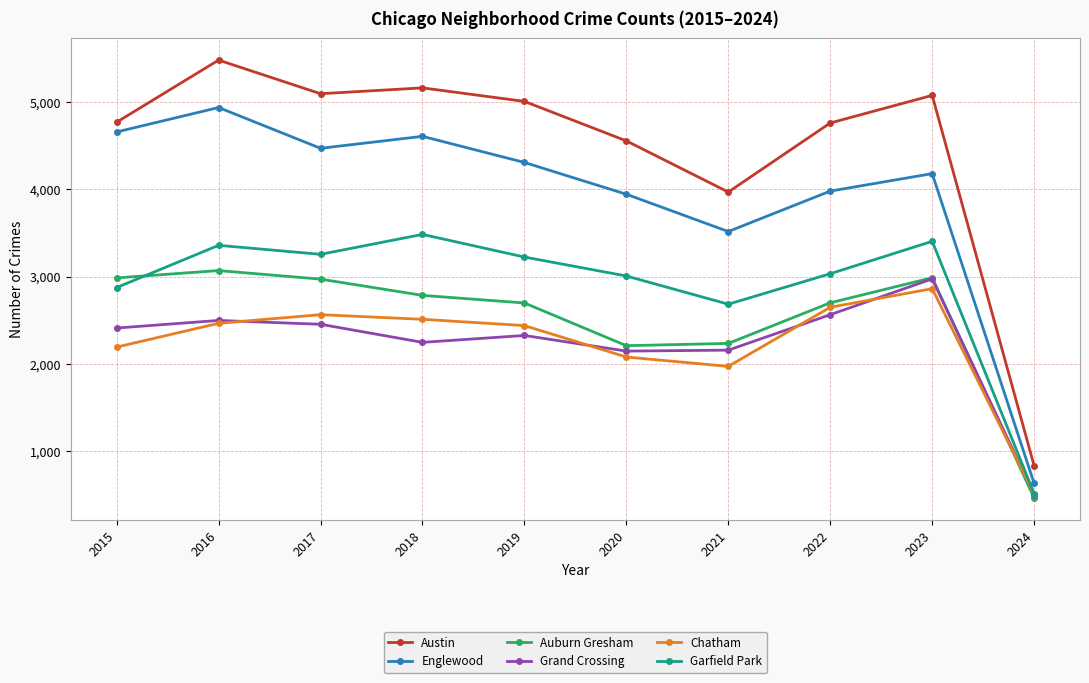

What is the difference between the highest and lowest values at 2022?

2195